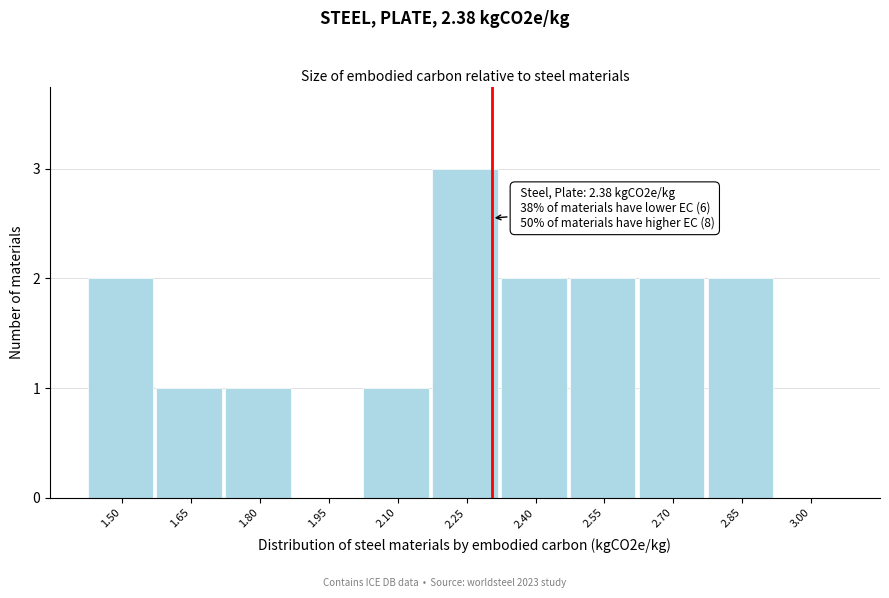

Reading left to right, transcribe all the data shown in this chart.

1.50=2	1.65=1	1.80=1	1.95=0	2.10=1	2.25=3	2.40=2	2.55=2	2.70=2	2.85=2	3.00=0